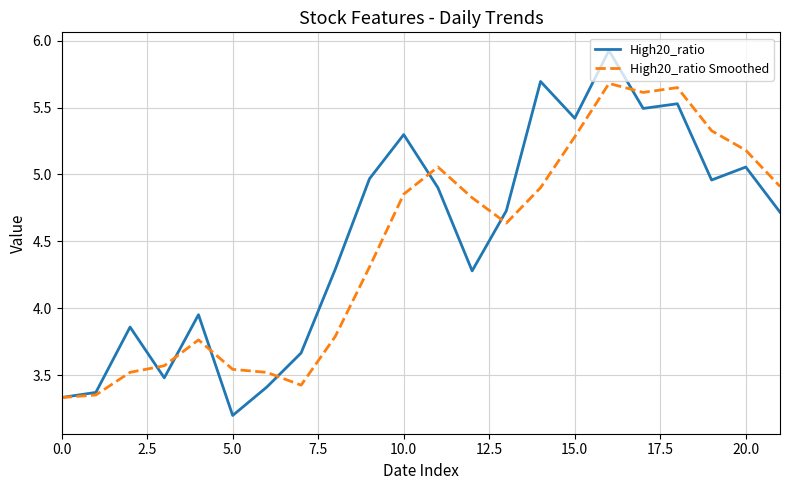

Does the chart have visible grid lines?

Yes